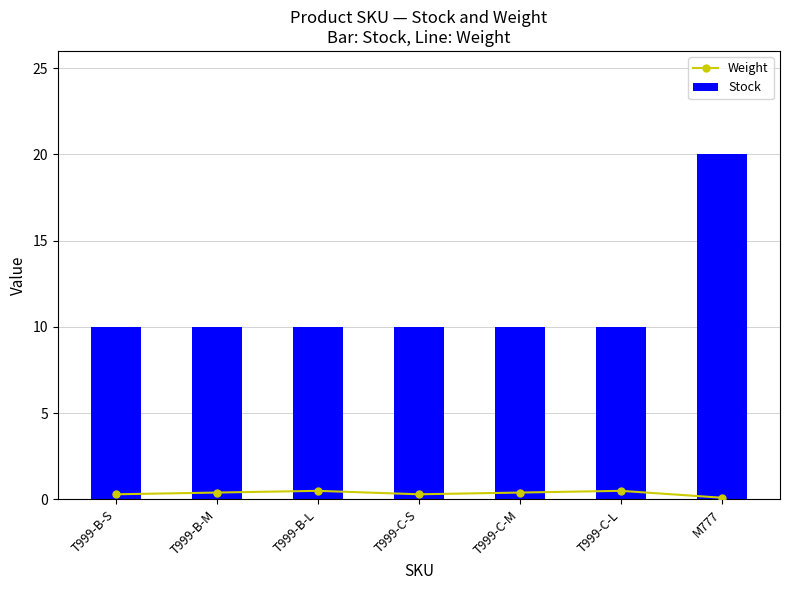

Between M777 and T999-C-M, which is larger?

T999-C-M